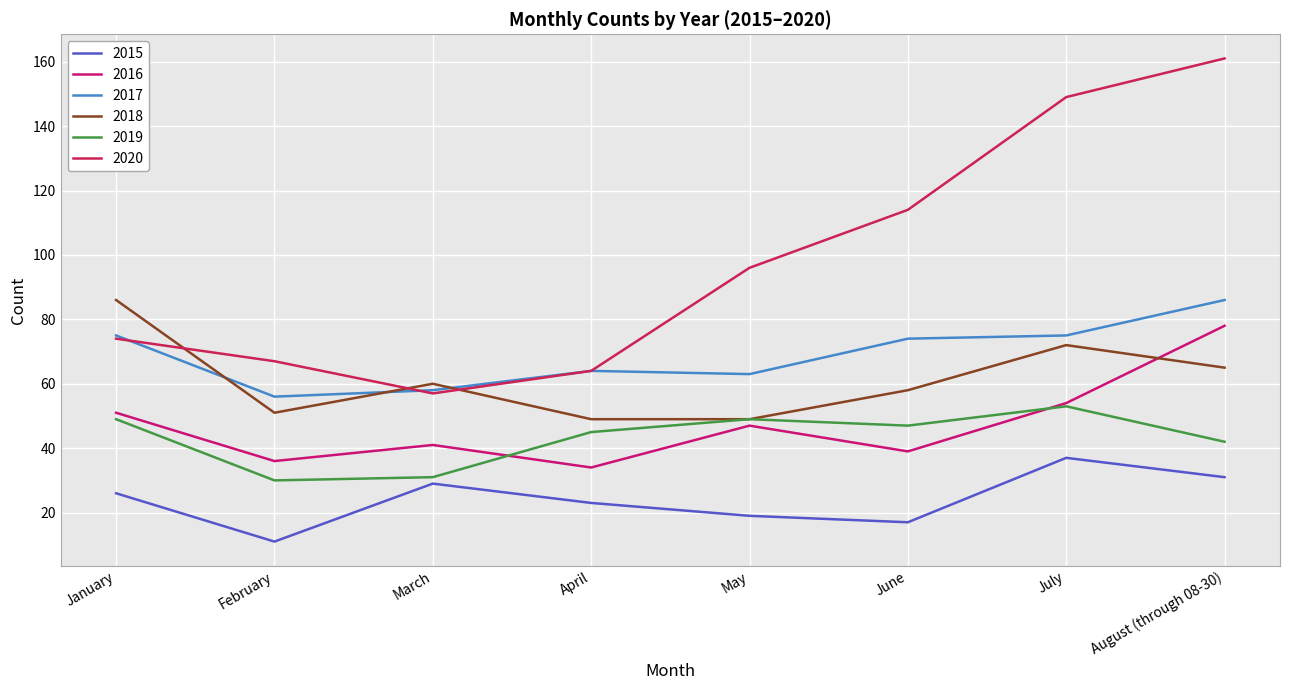

What is the difference between the second highest and second lowest values in the 2018 series?

23